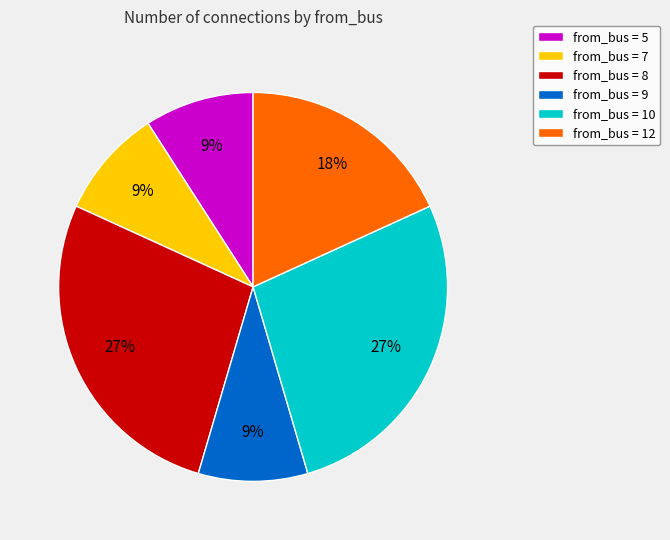

Do from_bus = 10 and from_bus = 12 together represent more than half of the pie?

No